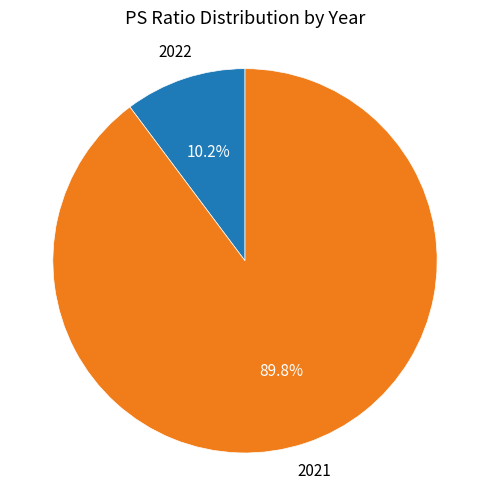

Is it true that 2022 is 23% of the pie?

False